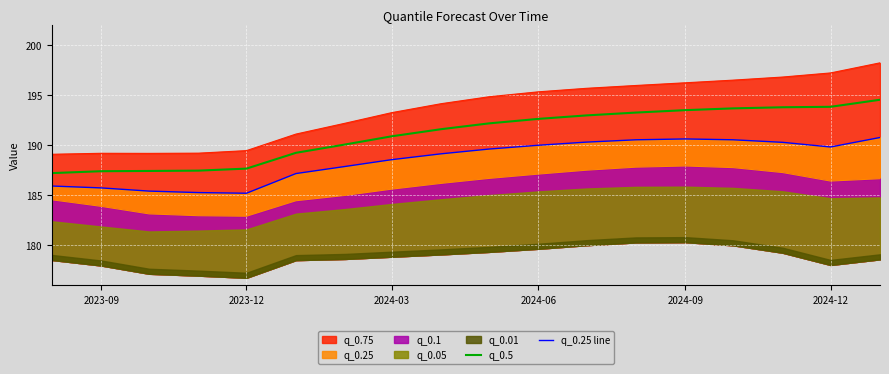

The q_0.5 series shows 193.8 at 2024-12. True or false?

True